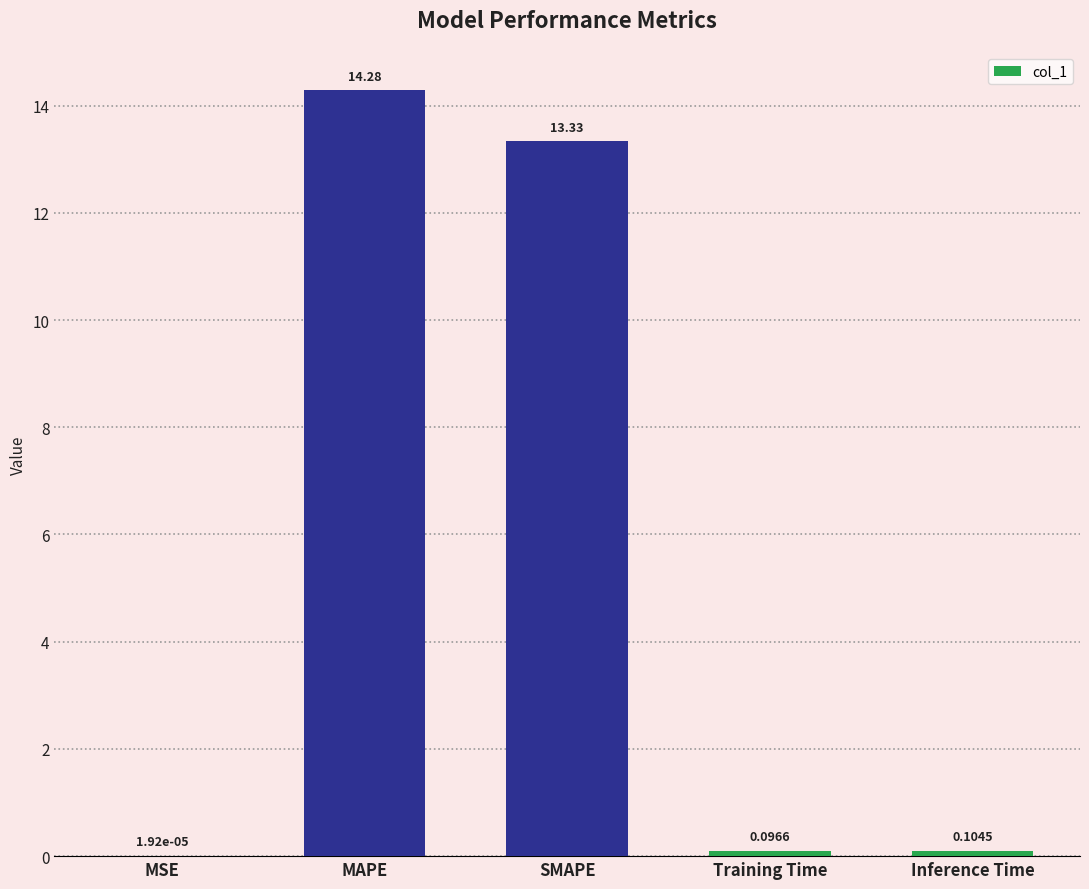

Between MAPE and Inference Time, which is larger?

MAPE